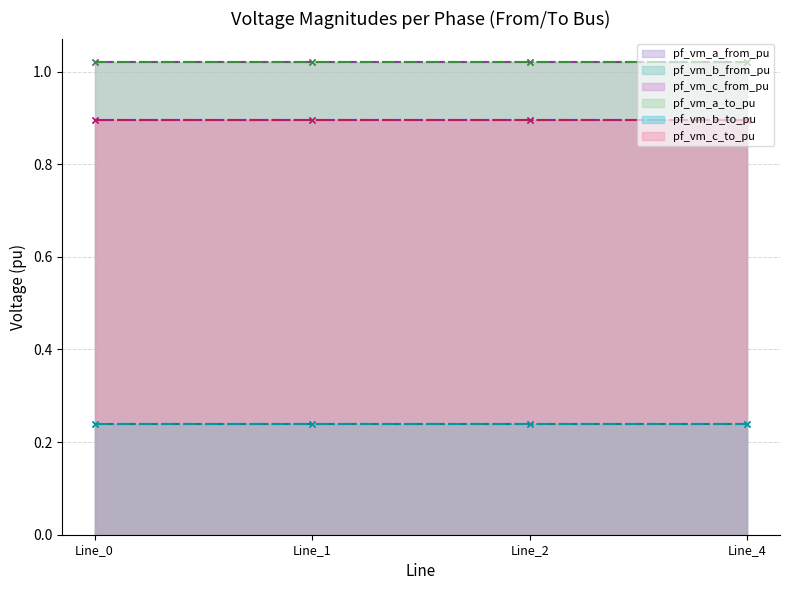

The value of pf_vm_a_from_pu at Line_4 is 1.8. True or false?

False